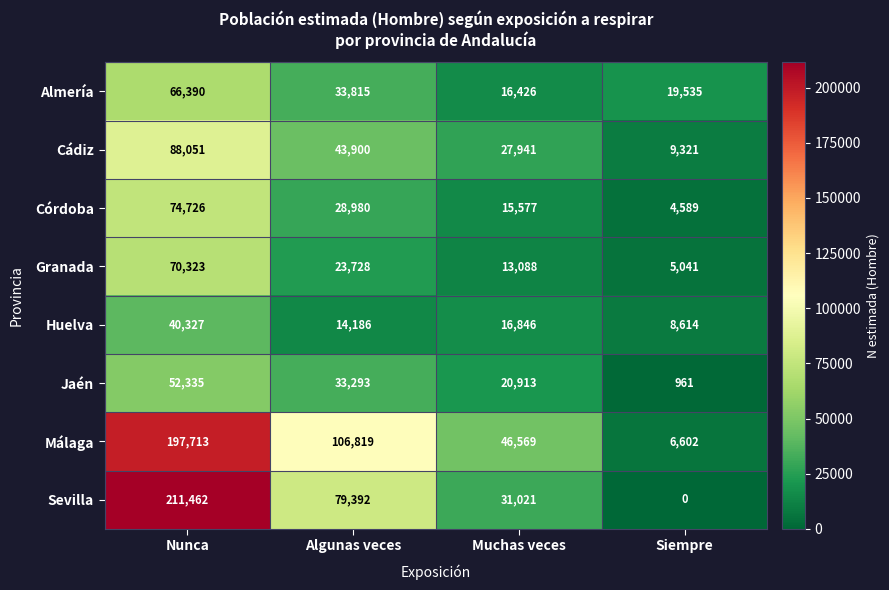

Which series has the largest range (max minus min)?

Sevilla